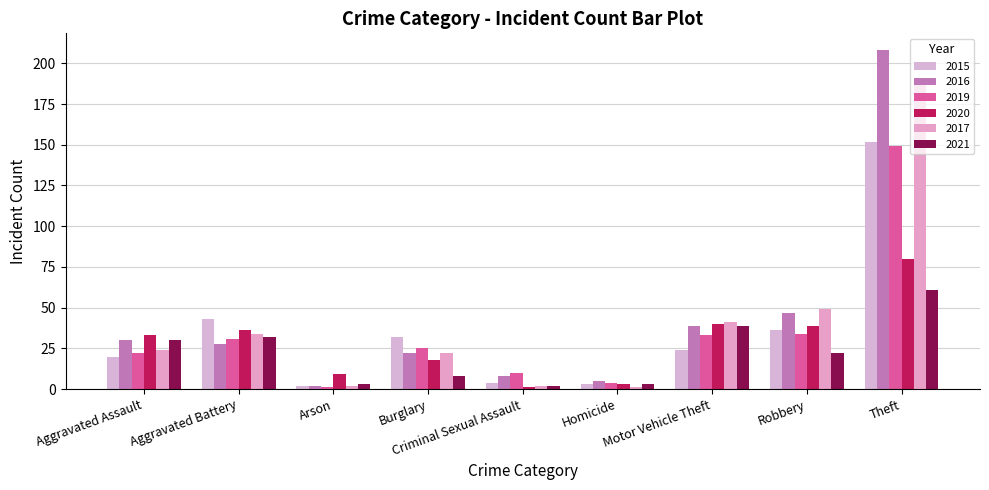

What is the label of the 2nd bar from the right?

Robbery